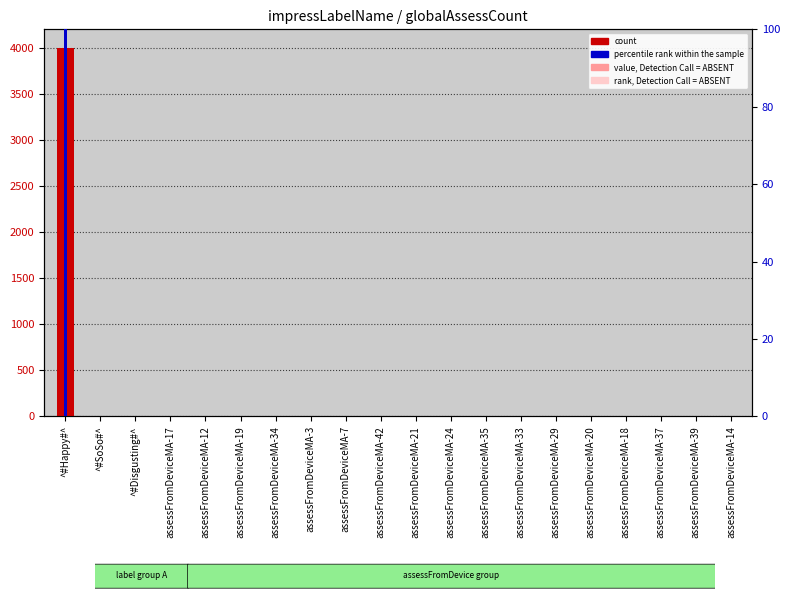

What are all the series names shown in the legend?

count, percentile rank within the sample